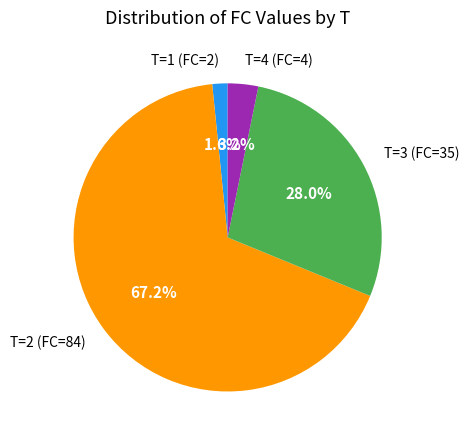

Approximately how many times larger is the value at T=3 (FC=35) compared to T=2 (FC=84)?

0.4